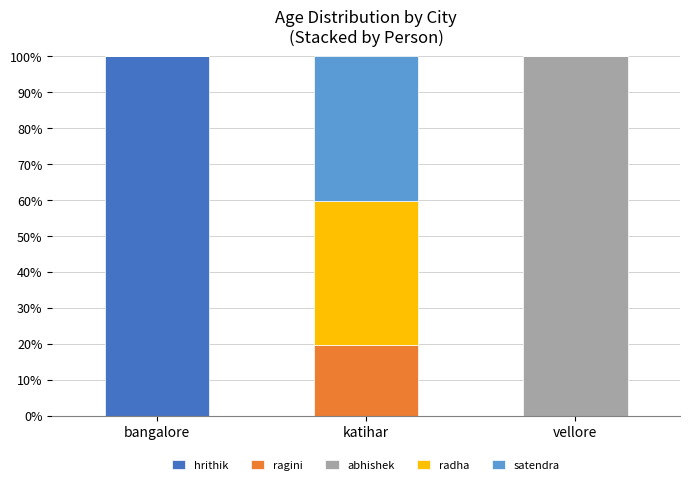

Are the bars horizontal?

No